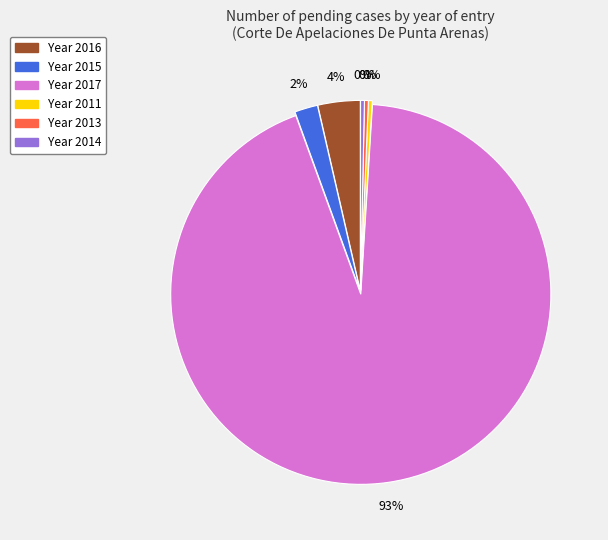

How many segments does this pie chart have?

6